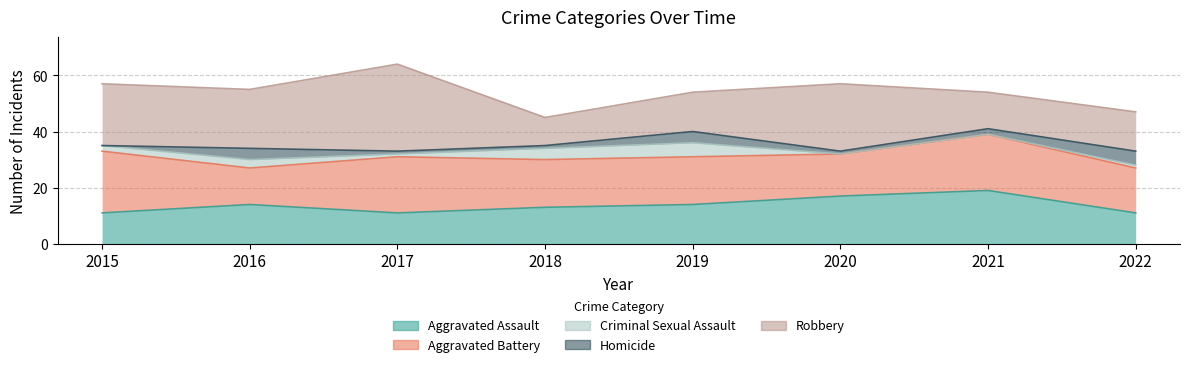

Rank the series by their maximum value, from highest to lowest.

Robbery, Aggravated Battery, Aggravated Assault, Criminal Sexual Assault, Homicide